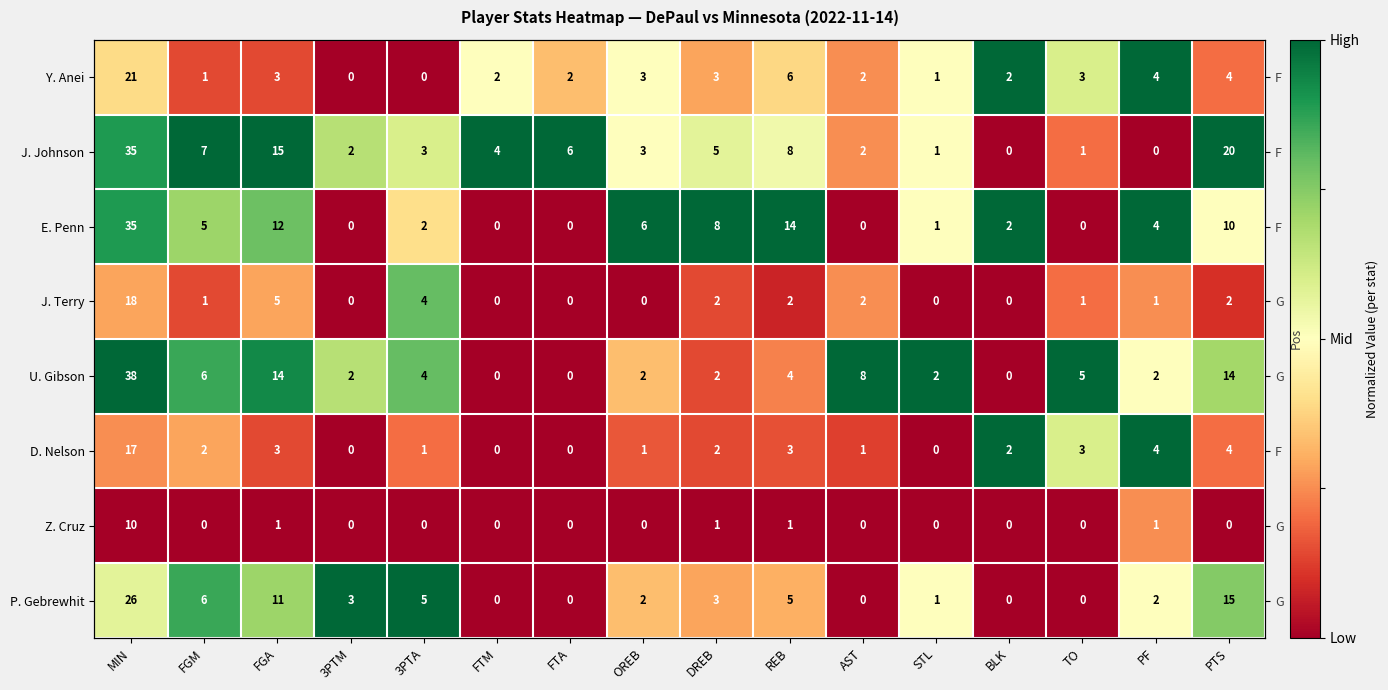

Rank the categories by P. Gebrewhit value from highest to lowest.

3PTM, 3PTA, FGM, PTS, FGA, MIN, STL, PF, OREB, REB, DREB, FTM, FTA, AST, BLK, TO